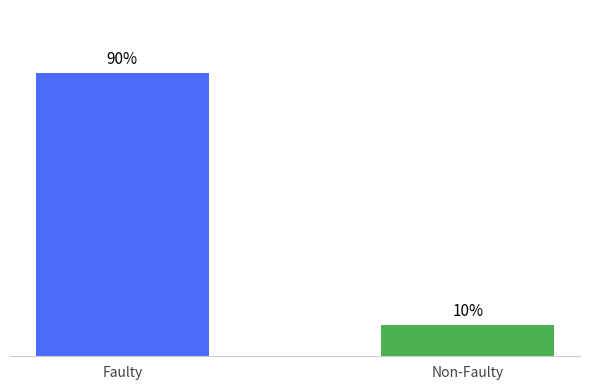

Does the chart contain any negative values?

No